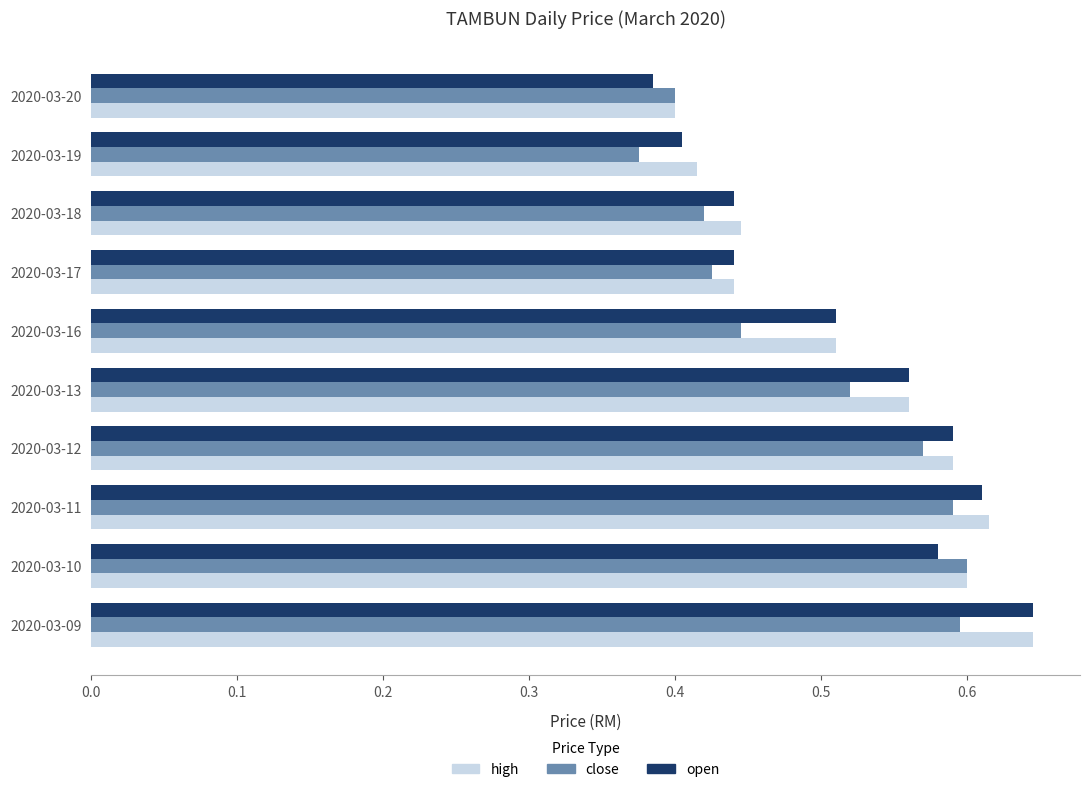

How many high values are between 0 and 1?

10